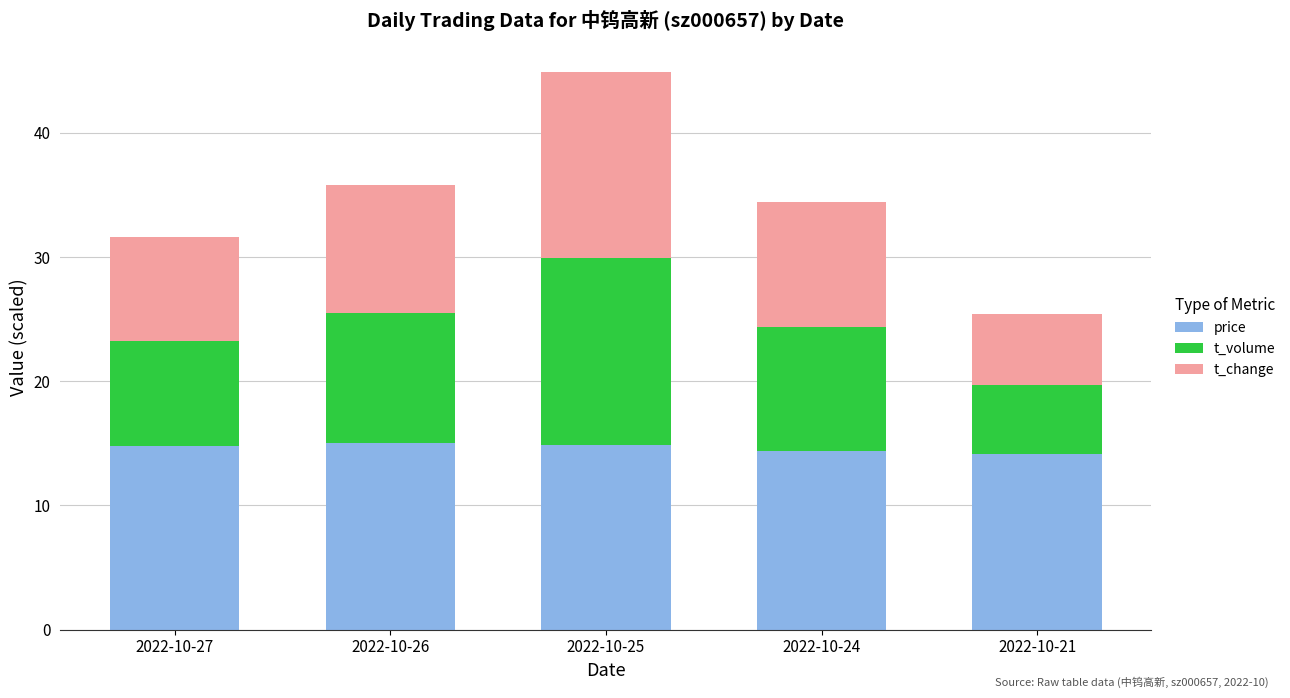

True or false: price has a value of 14.4 at 2022-10-24.

True